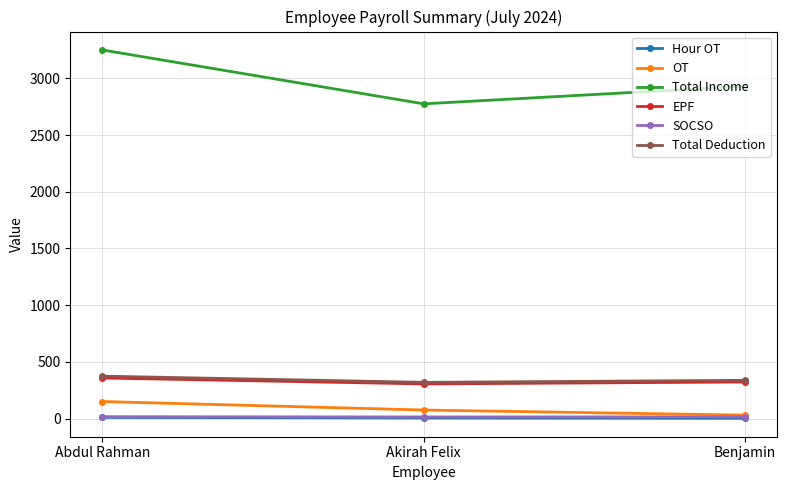

What is the label of the 2nd point from the left?

Akirah Felix